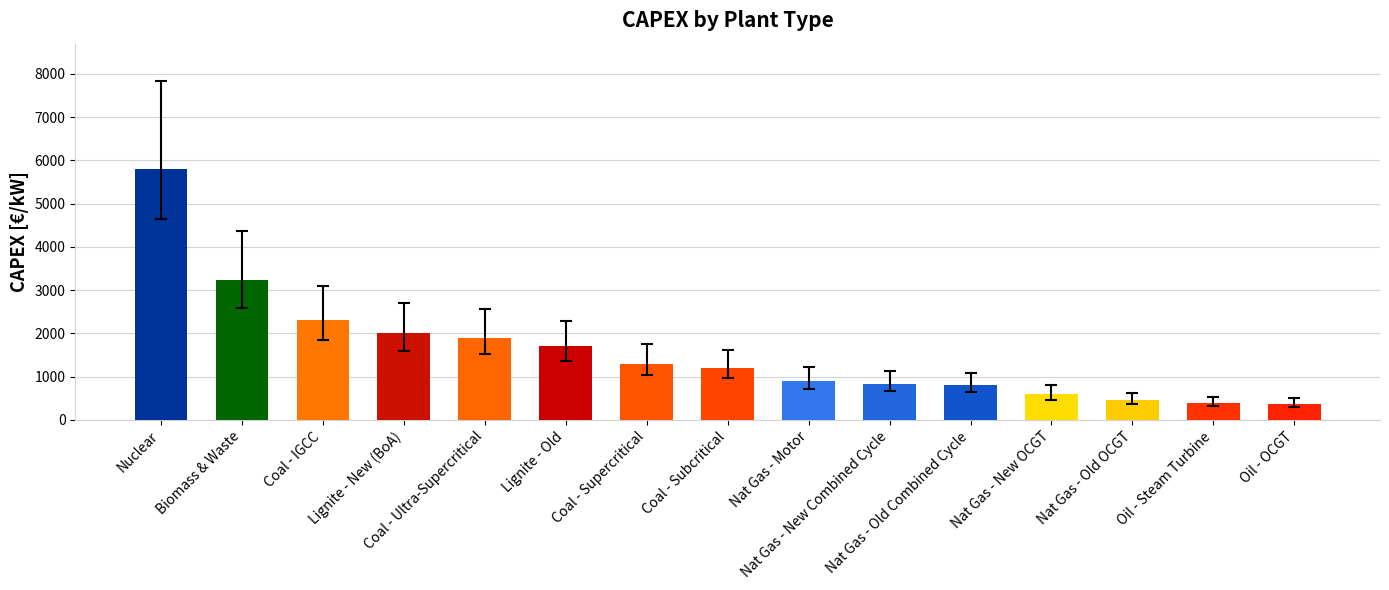

Between Lignite - New (BoA) and Nat Gas - New Combined Cycle, which is larger?

Lignite - New (BoA)